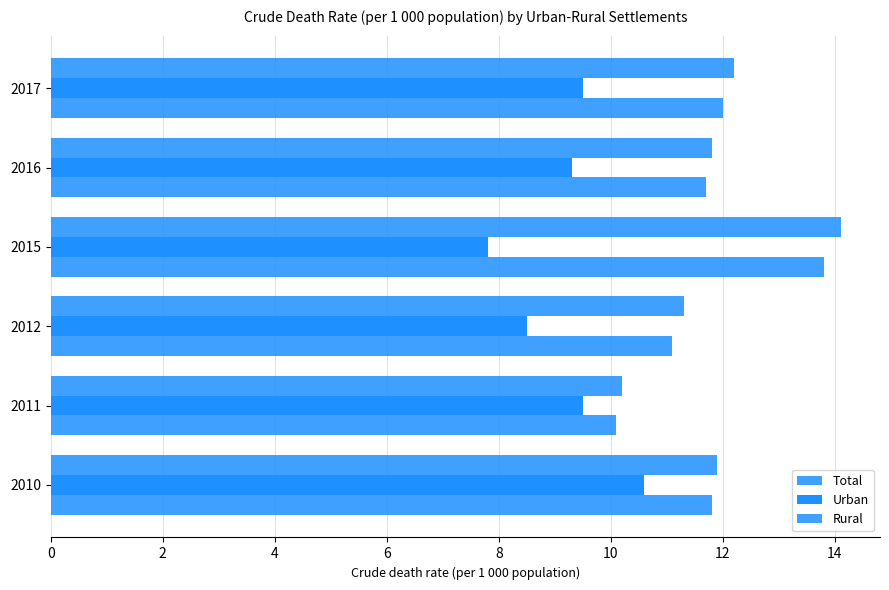

Count the number of data series in this chart.

3